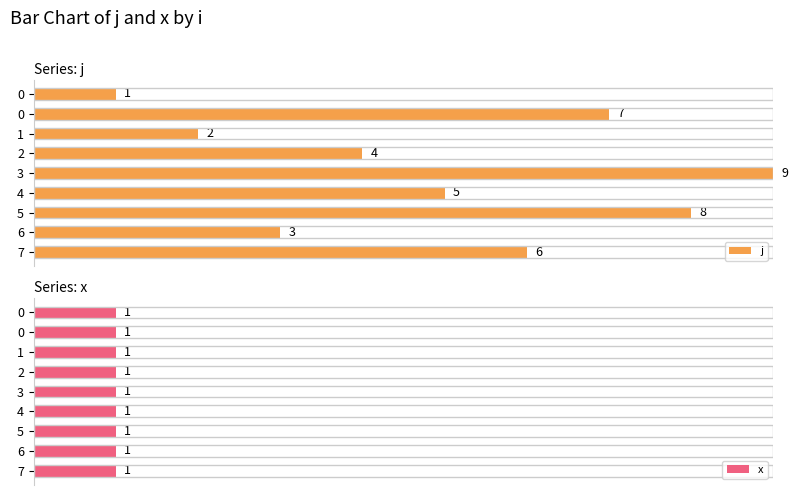

What is the difference between the second highest and second lowest values in the j series?

6.0